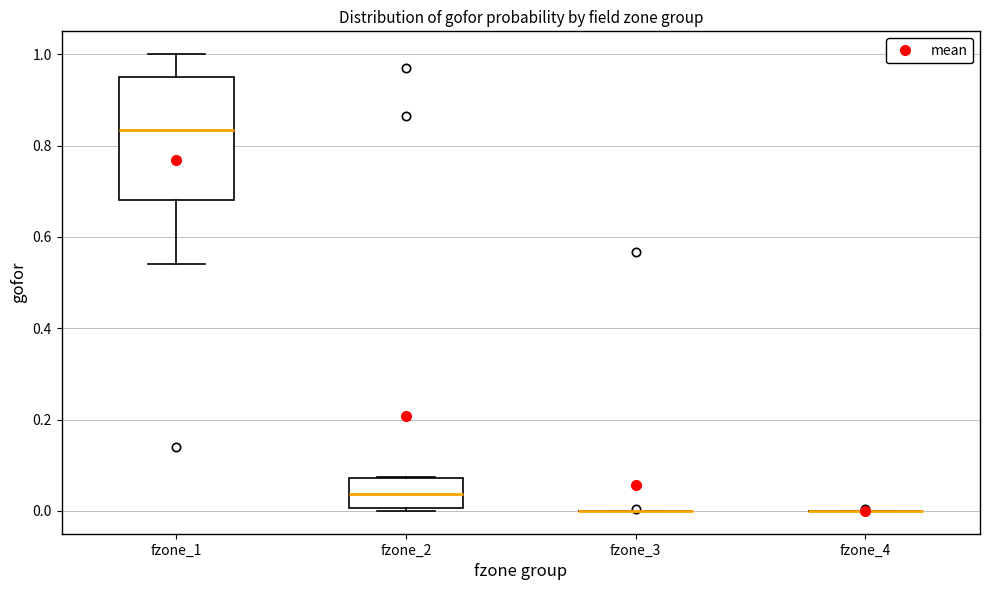

Reading left to right, read every box against the y-axis: the position of its median line, the range the box covers, and the ends of its whiskers. The values are not printed on the chart, so give them approximately, as read against the axis.

fzone_1: median 0.84, box 0.68 to 0.94, whiskers 0.54 to 1.00
fzone_2: median 0.04, box 0.00 to 0.08, whiskers 0.00 (just below the box's lower edge) to 0.08
fzone_3: box collapsed to a line at 0.00, whiskers 0.00 to 0.00
fzone_4: box collapsed to a line at 0.00, whiskers 0.00 to 0.00